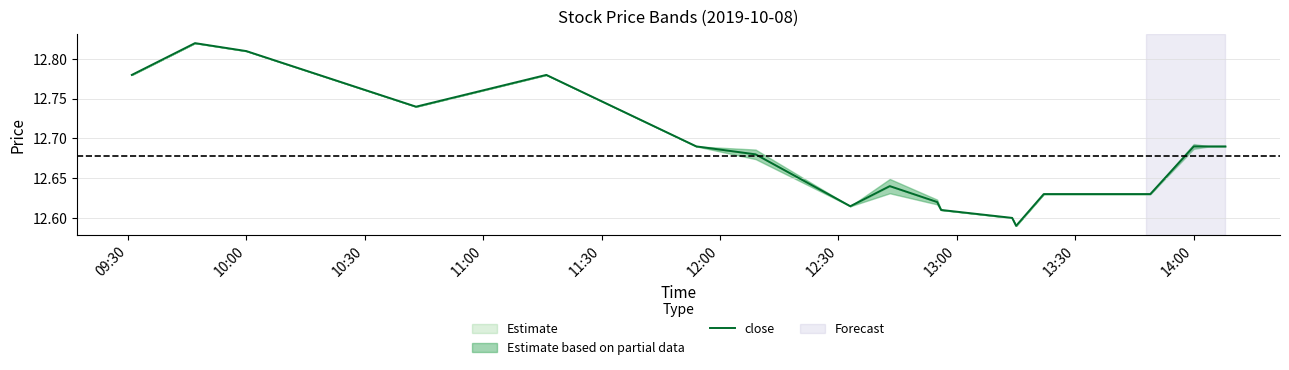

What is the value of the 7th point from the left?

12.7